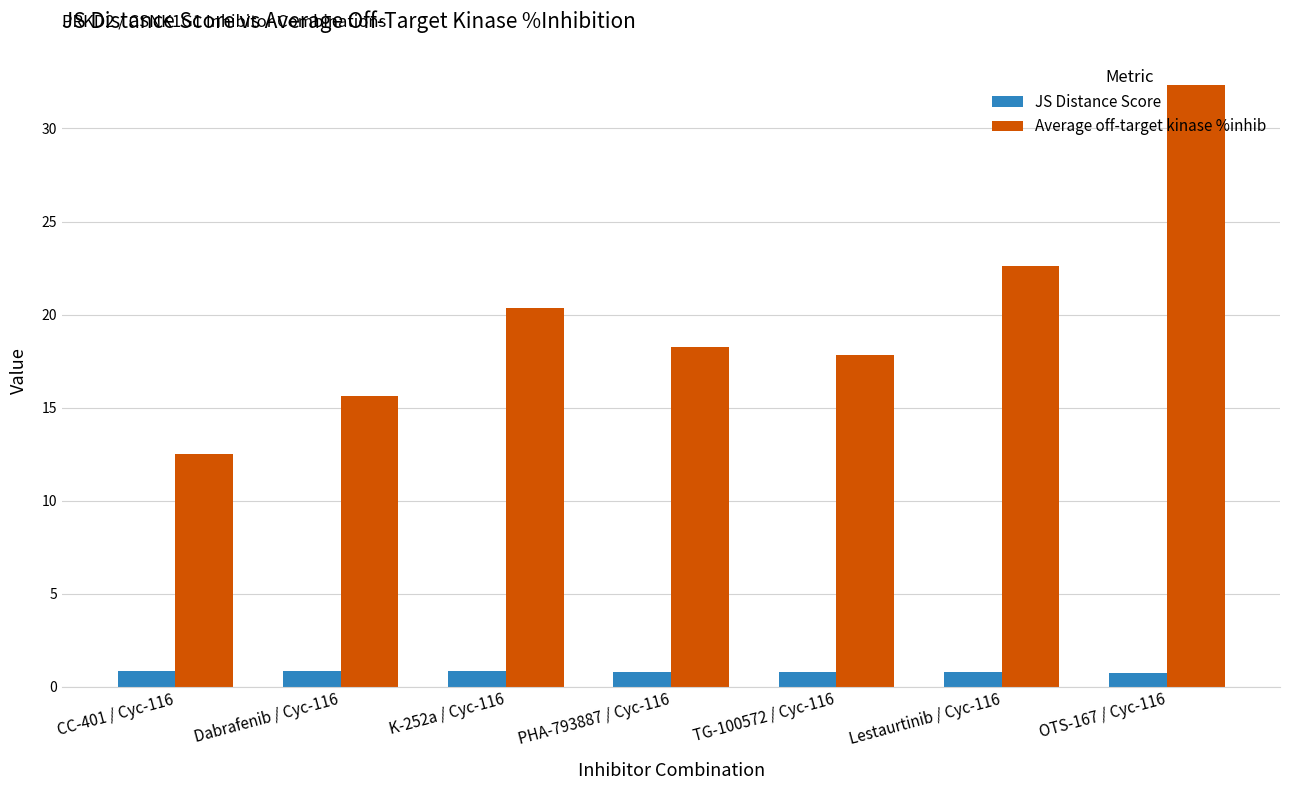

What is the spread (max minus min) of values at K-252a / Cyc-116?

19.6